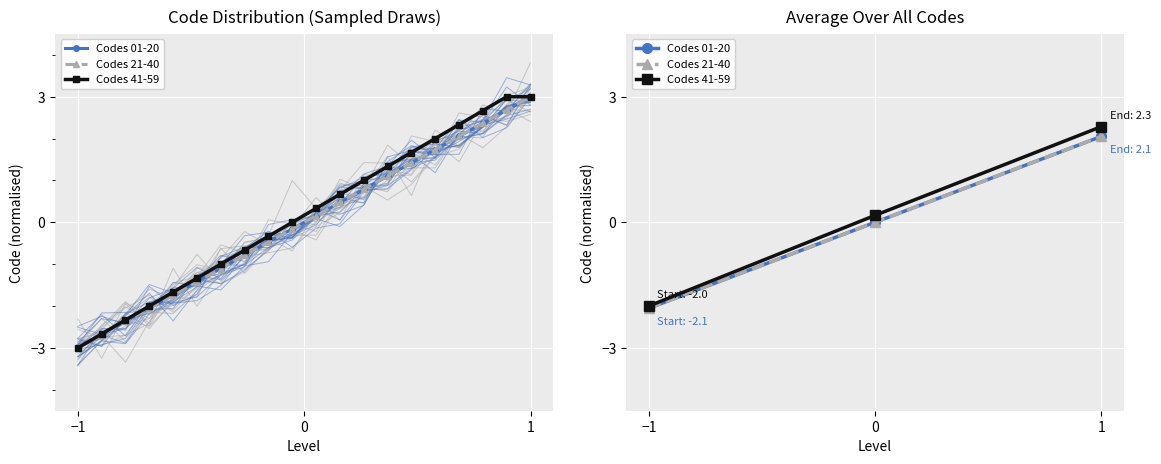

What is the label of the 1st point from the right?

1